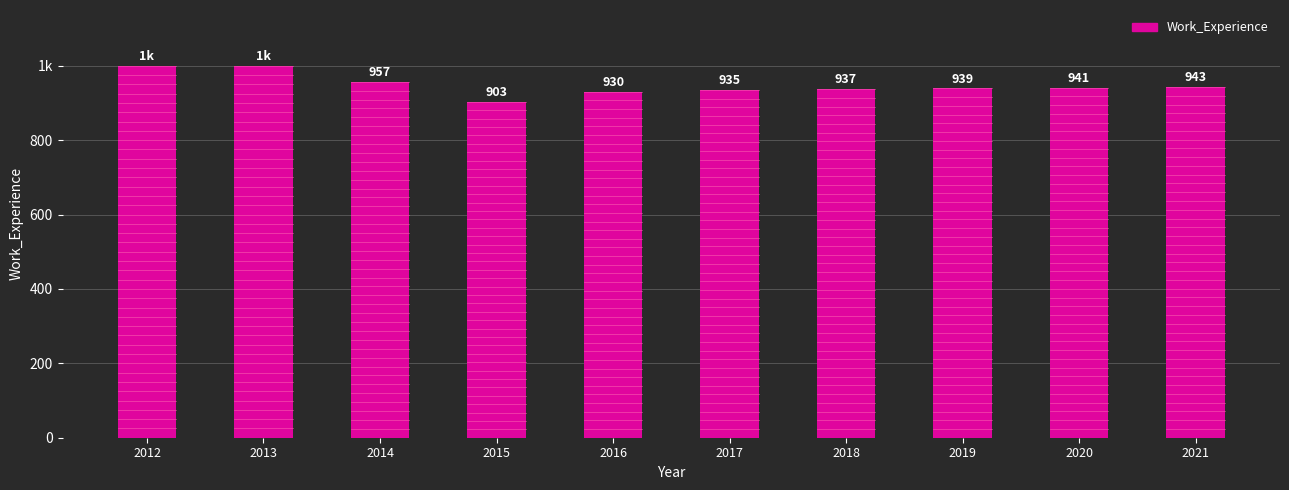

Approximately how many times larger is the value at 2012 compared to 2020?

1.1